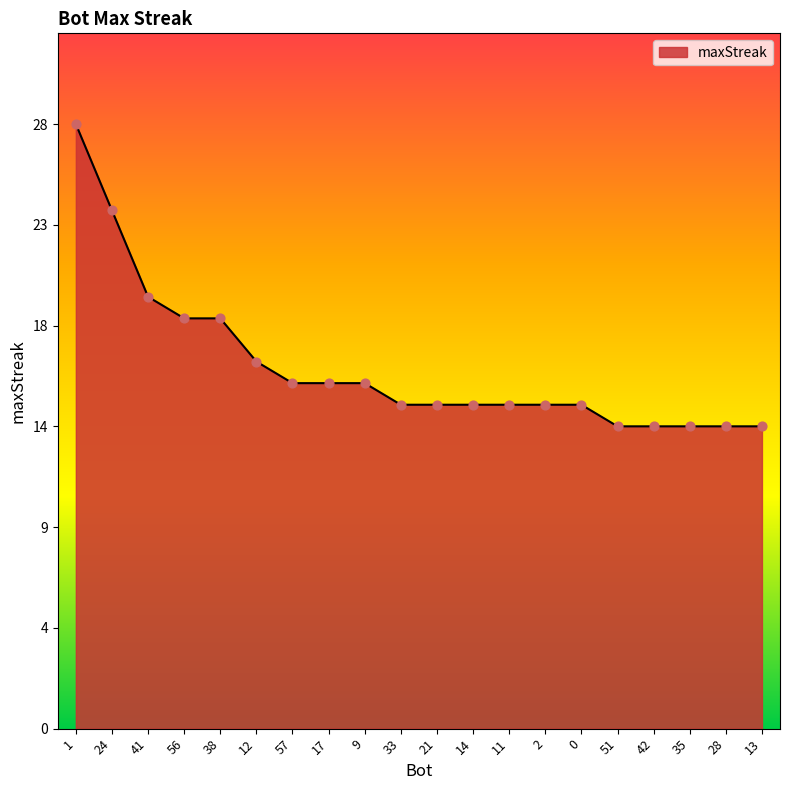

What is the change in value from 41 to 35?

-6